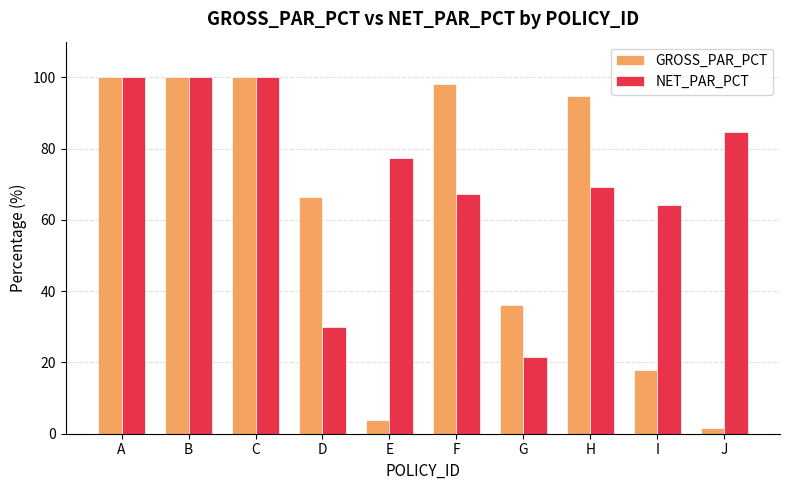

What is the value of the GROSS_PAR_PCT bar at the 10th from the left?

1.7